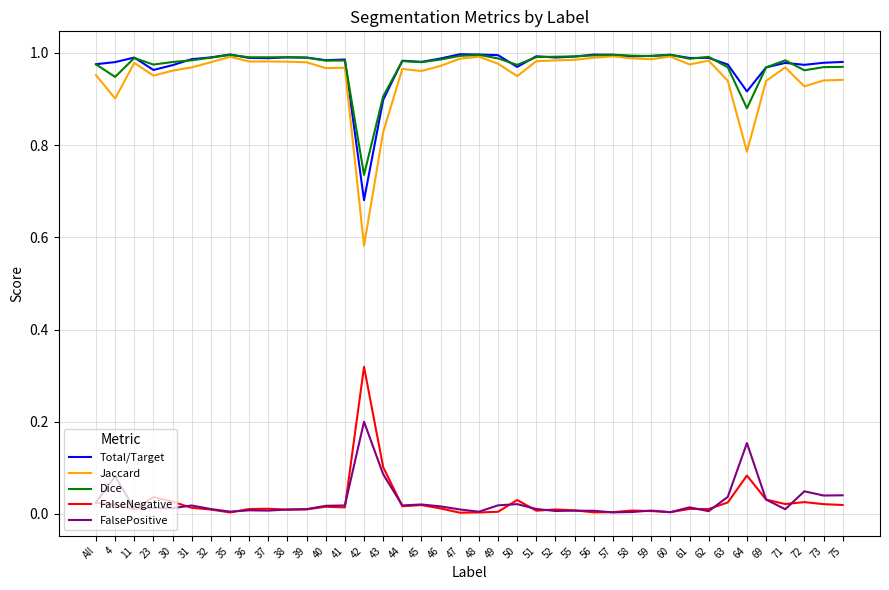

True or false: FalseNegative and Total/Target intersect in this chart.

False